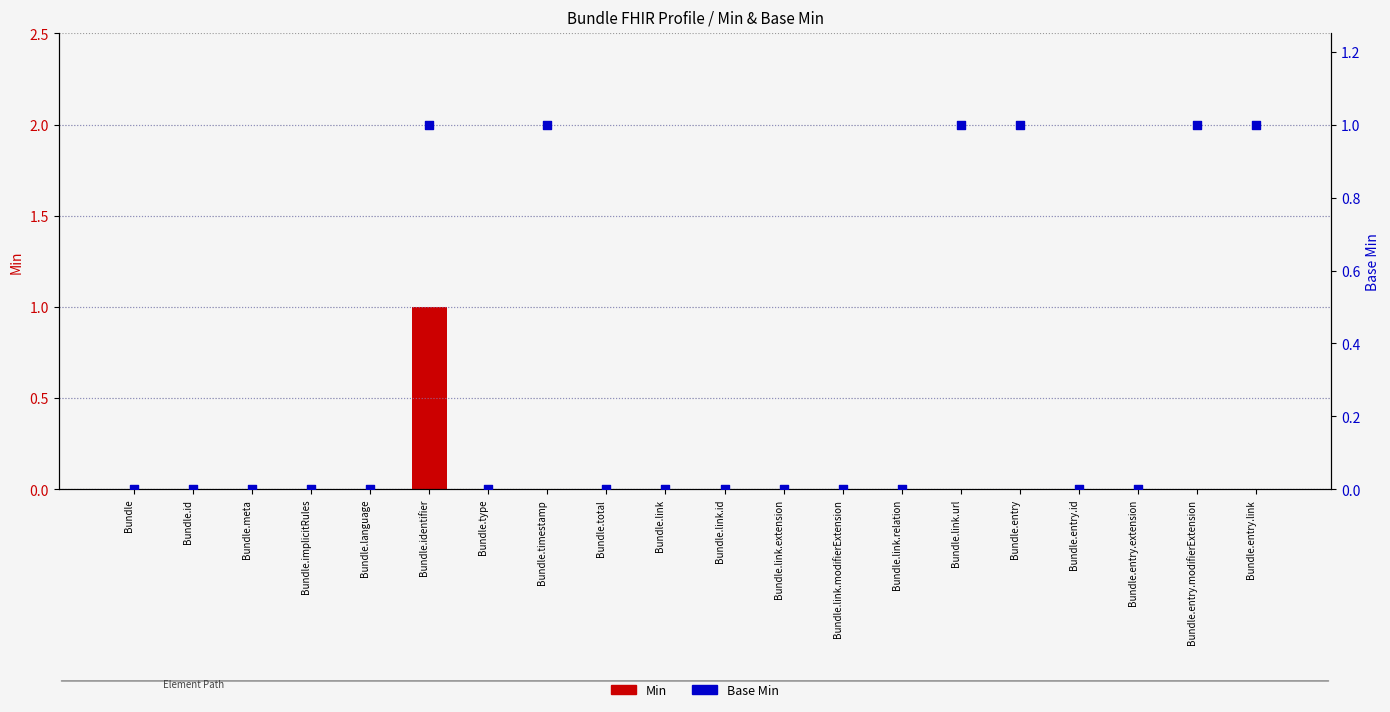

Which series has the largest Y range (max minus min)?

Min